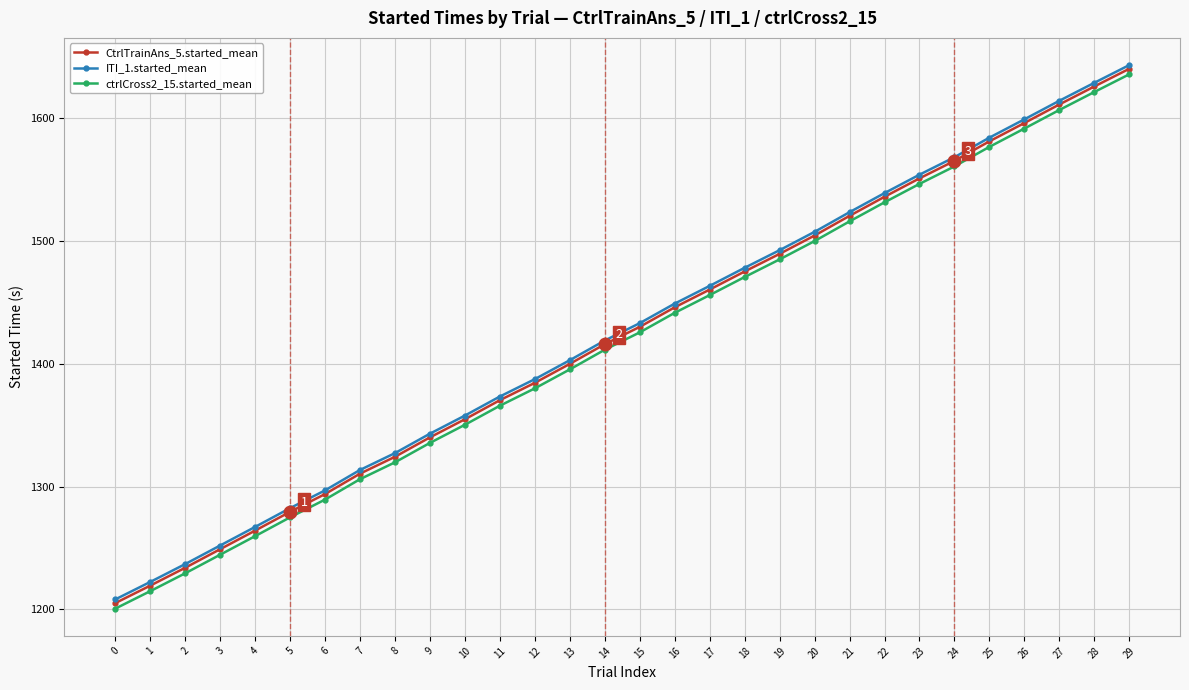

True or false: CtrlTrainAns_5.started_mean has more than 1 points higher than both neighbors.

False